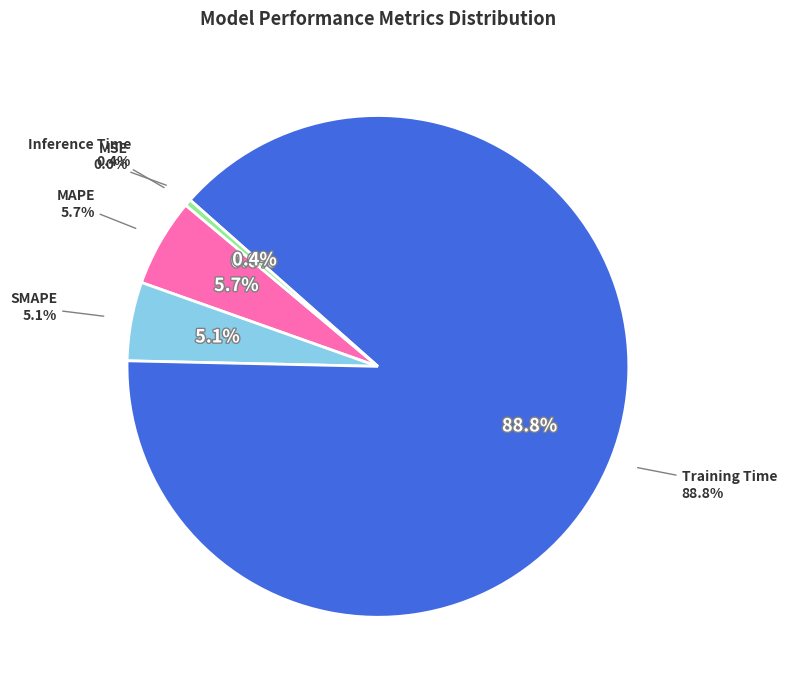

Rank the categories by value from lowest to highest.

MSE, Inference Time, SMAPE, MAPE, Training Time